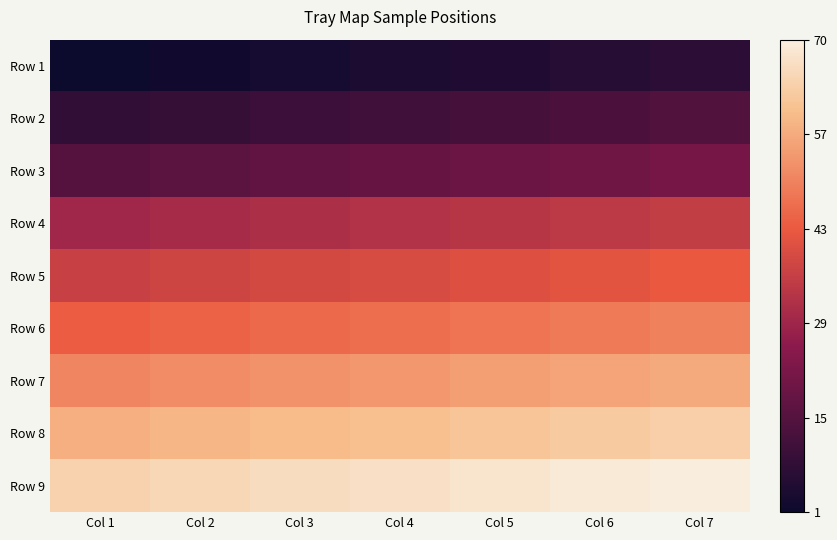

Reading left to right, list all the values displayed in this chart.

Row 1: Col 1=0.0	Col 2=0.0	Col 3=0.0	Col 4=0.0	Col 5=0.1	Col 6=0.1	Col 7=0.1
Row 2: Col 1=0.1	Col 2=0.1	Col 3=0.1	Col 4=0.1	Col 5=0.2	Col 6=0.2	Col 7=0.2
Row 3: Col 1=0.2	Col 2=0.2	Col 3=0.2	Col 4=0.2	Col 5=0.3	Col 6=0.3	Col 7=0.3
Row 4: Col 1=0.4	Col 2=0.4	Col 3=0.4	Col 4=0.4	Col 5=0.5	Col 6=0.5	Col 7=0.5
Row 5: Col 1=0.5	Col 2=0.5	Col 3=0.5	Col 4=0.6	Col 5=0.6	Col 6=0.6	Col 7=0.6
Row 6: Col 1=0.6	Col 2=0.6	Col 3=0.6	Col 4=0.7	Col 5=0.7	Col 6=0.7	Col 7=0.7
Row 7: Col 1=0.7	Col 2=0.7	Col 3=0.7	Col 4=0.8	Col 5=0.8	Col 6=0.8	Col 7=0.8
Row 8: Col 1=0.8	Col 2=0.8	Col 3=0.8	Col 4=0.9	Col 5=0.9	Col 6=0.9	Col 7=0.9
Row 9: Col 1=0.9	Col 2=0.9	Col 3=0.9	Col 4=1.0	Col 5=1.0	Col 6=1.0	Col 7=1.0